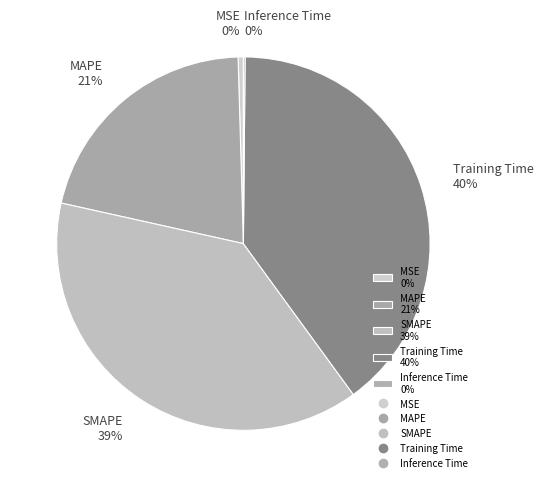

Is there a majority slice in this chart?

No